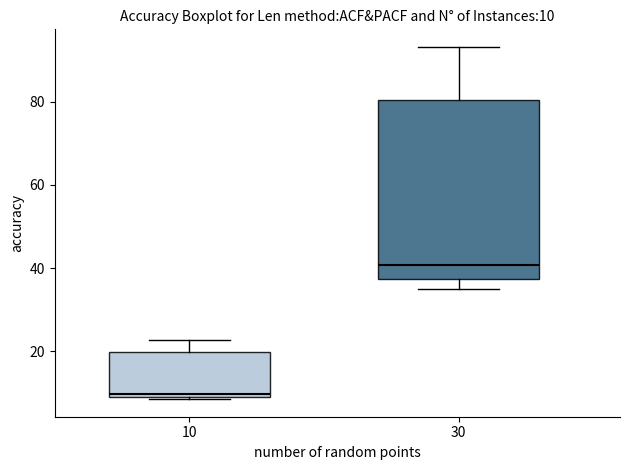

Which box is the tallest, from its lower edge to its upper edge?

30